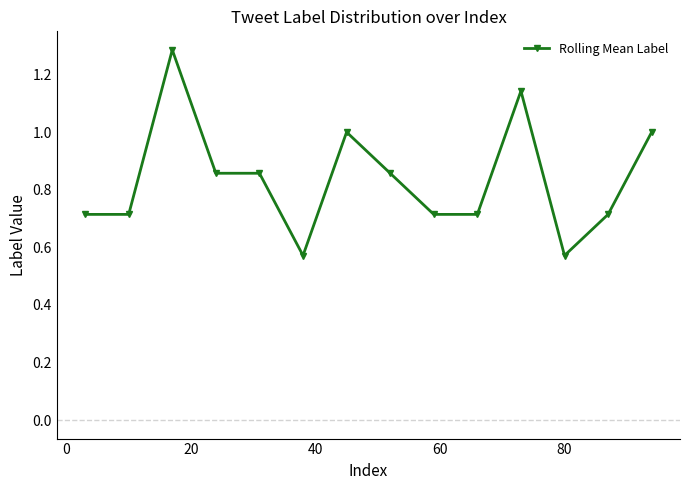

True or false: the data has more than 0 interior local peaks.

True